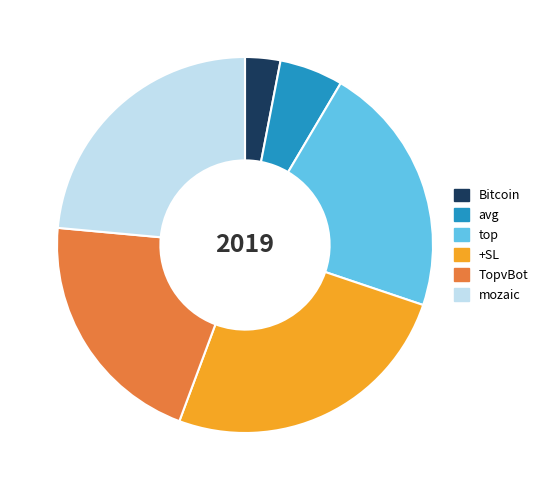

Which slice is the largest?

+SL